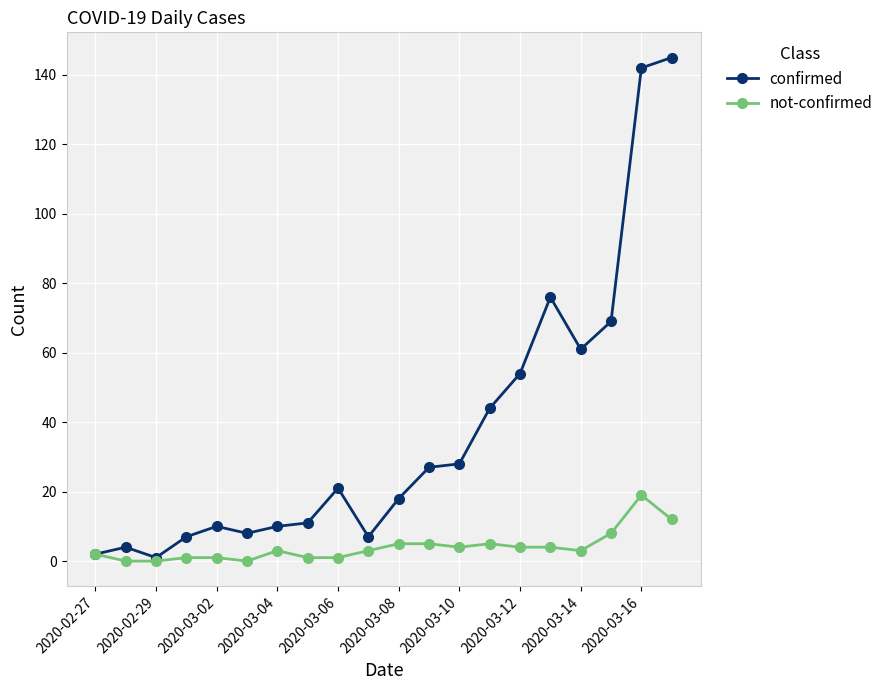

What is the greatest value displayed?

145